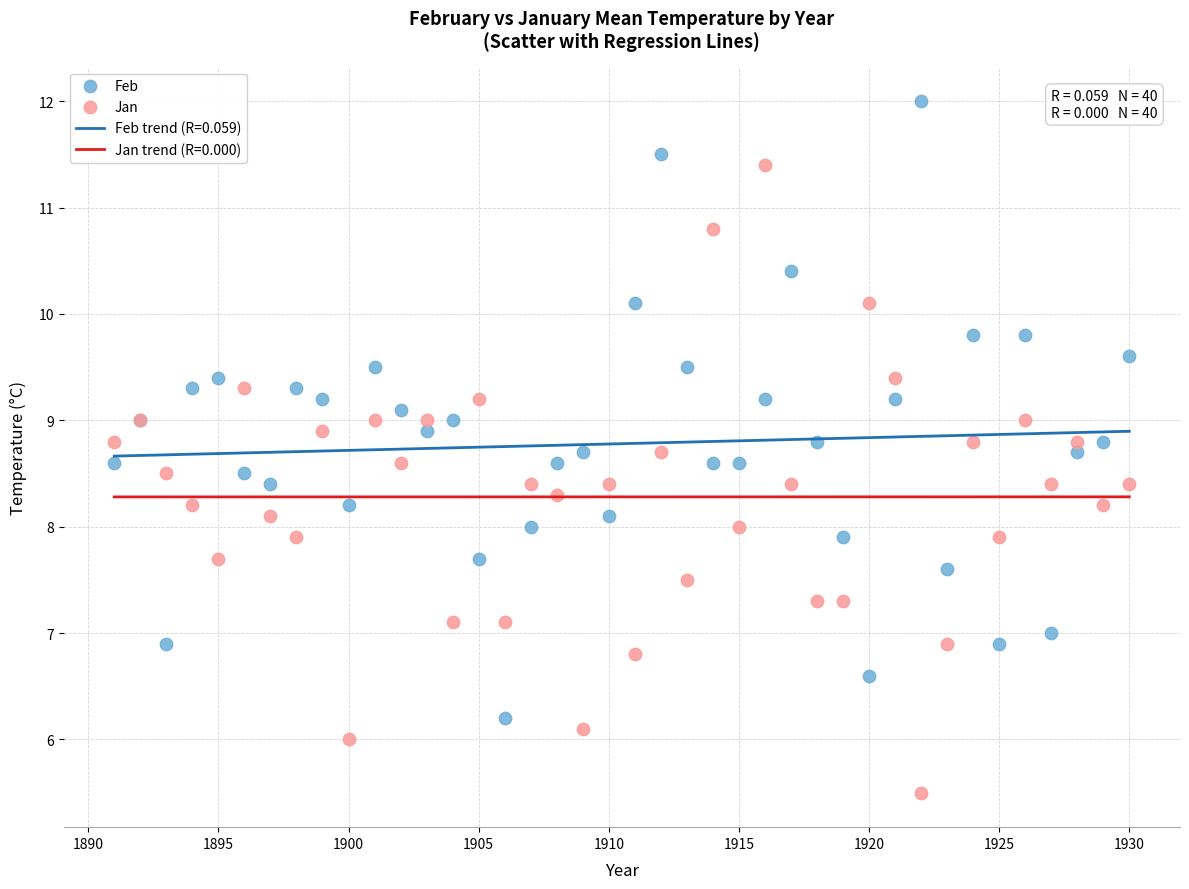

Which series contains the highest Y value?

Feb